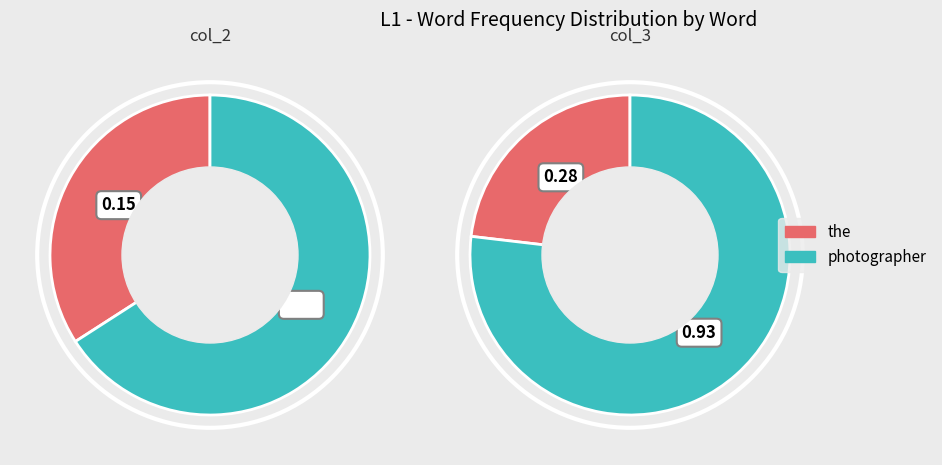

To the nearest percent, what is the difference between the the and photographer slice percentages?

32%